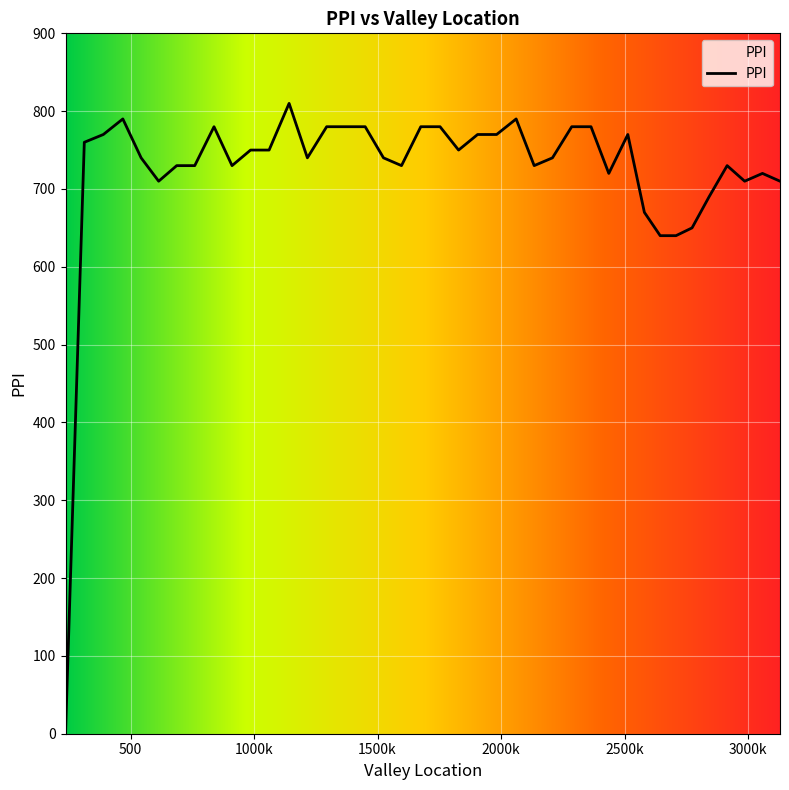

What is the difference between the maximum and minimum values?

810